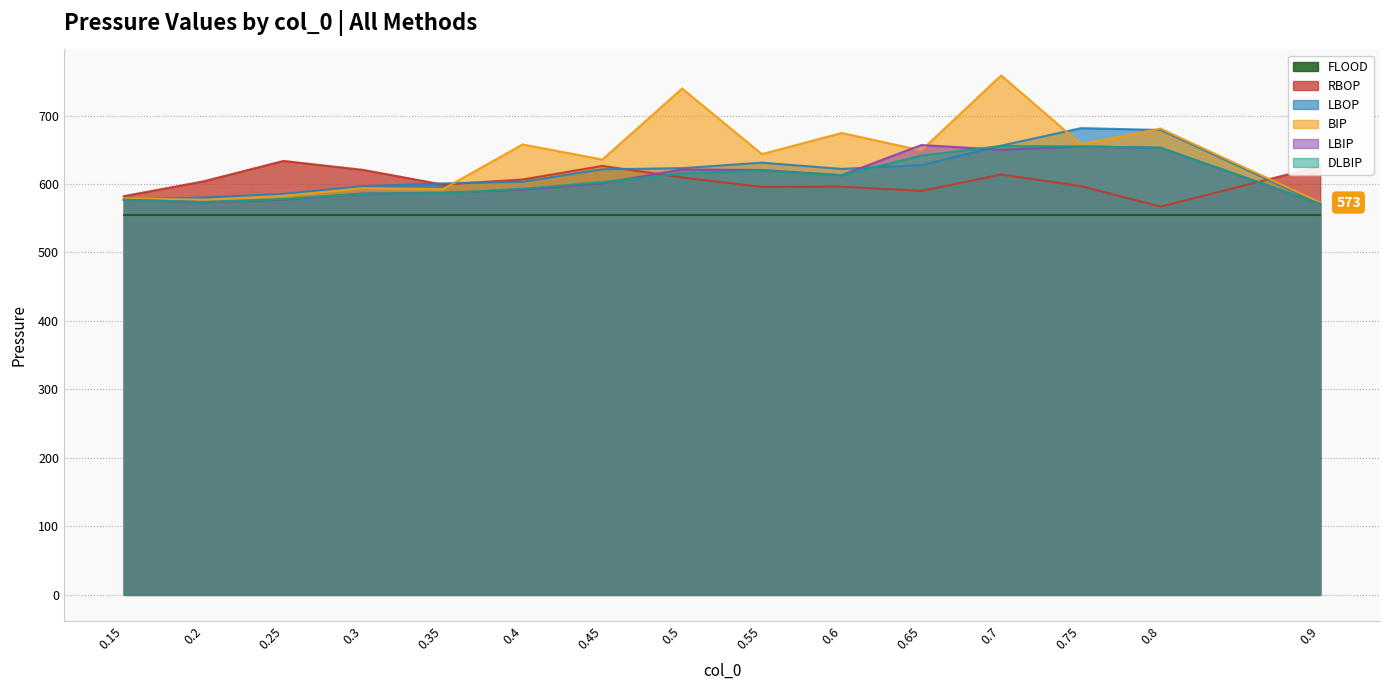

What is the sum of all DLBIP values?

9121.4